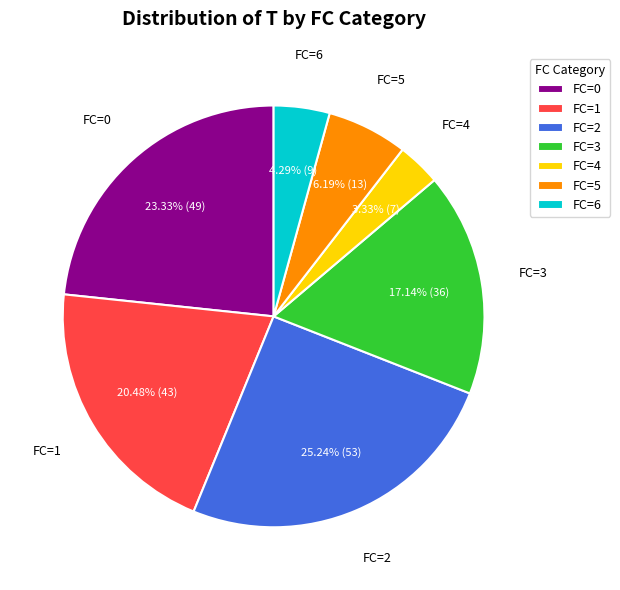

What is the ratio of the value at FC=1 to the value at FC=5?

3.3